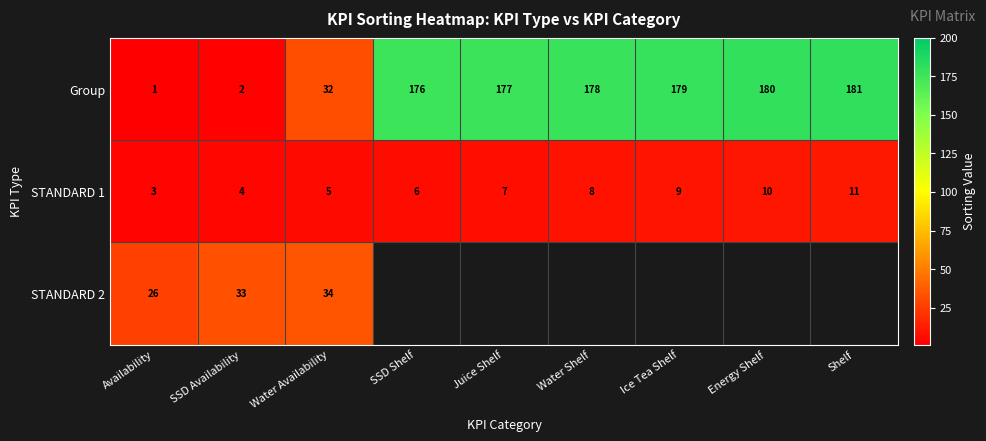

Which category has the highest value in the Group series?

Shelf